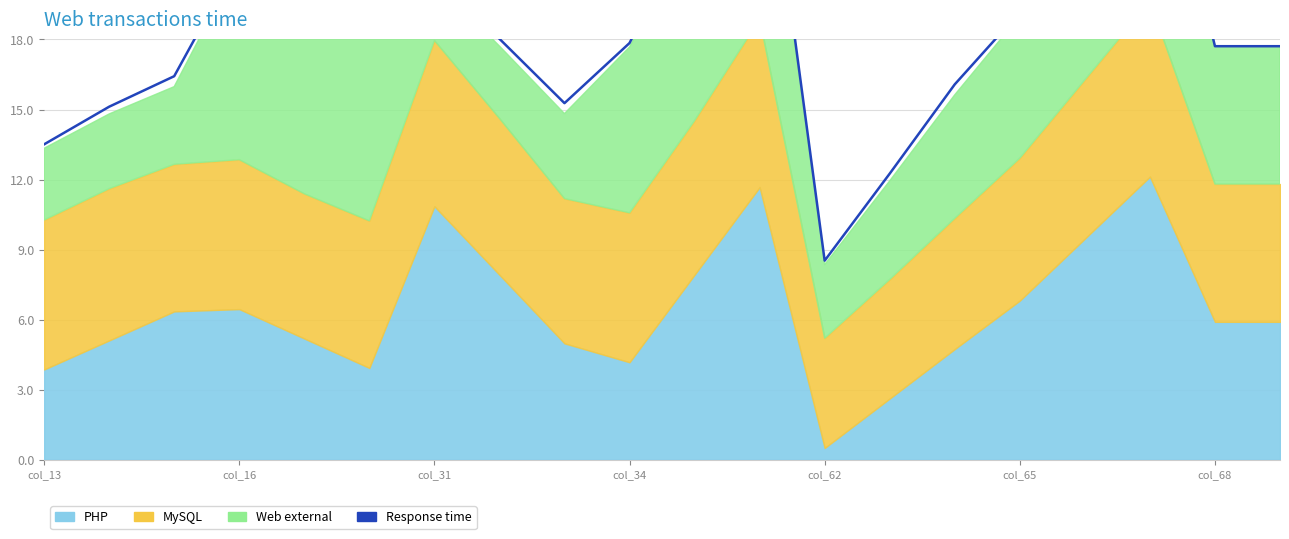

How many points are lower than both their immediate neighbors (excluding endpoints)?

3